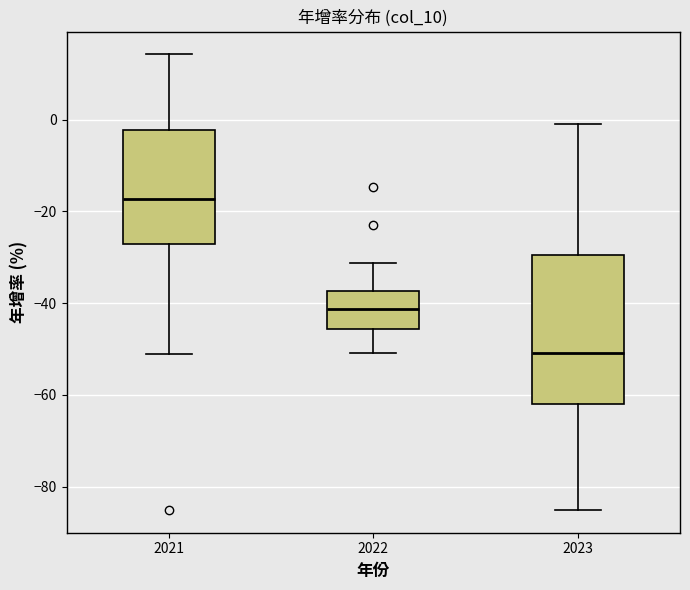

Reading left to right, read every box against the y-axis: the position of its median line, the range the box covers, and the ends of its whiskers. The values are not printed on the chart, so give them approximately, as read against the axis.

2021: median -18, box -28 to -2, whiskers -50 to 14
2022: median -42, box -46 to -38, whiskers -50 to -32
2023: median -50, box -62 to -30, whiskers -86 to -2